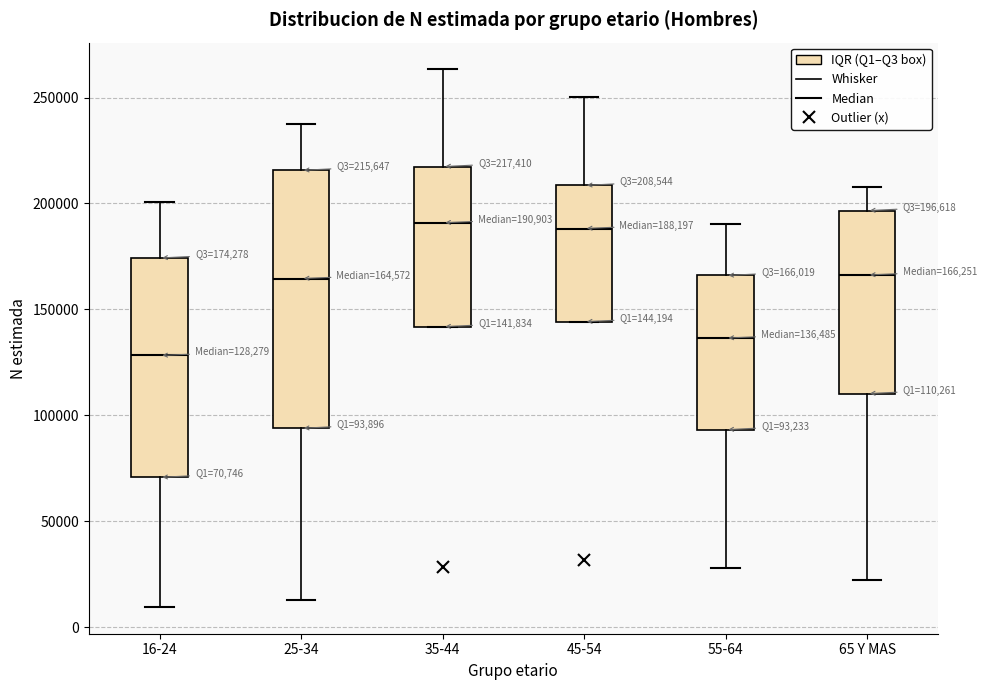

Comparing the boxes themselves (not the whiskers), which one is the tallest?

25-34